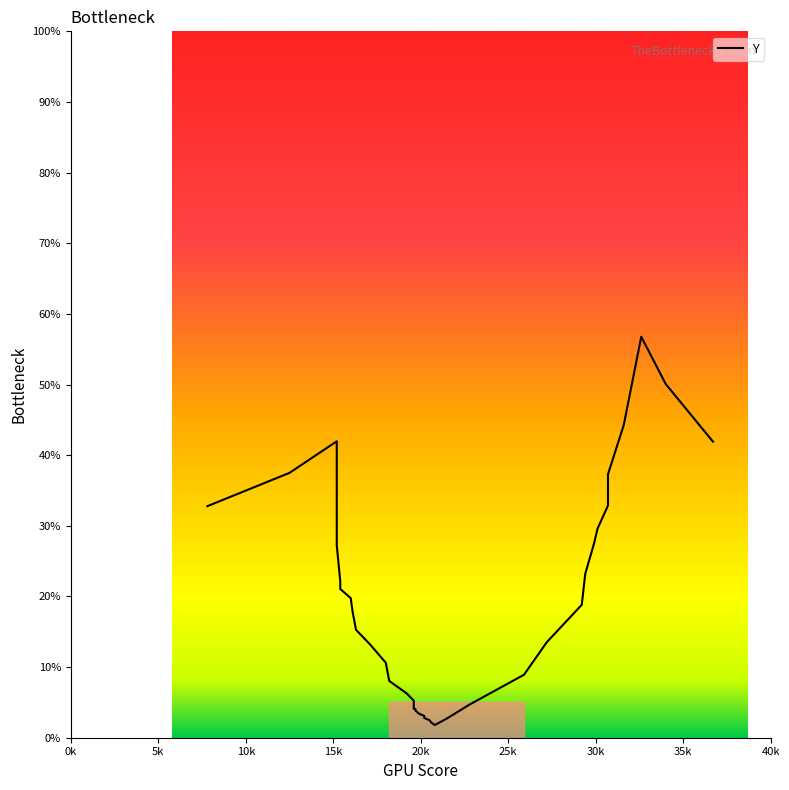

Does the chart display data point markers on the line(s)?

No